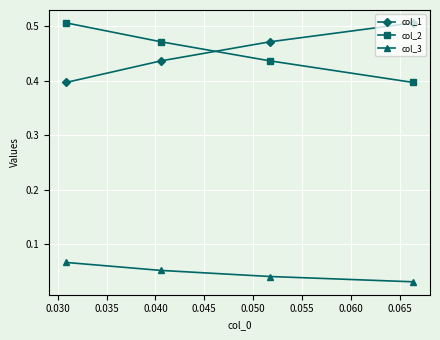

At how many categories does at least one series exceed 0?

4